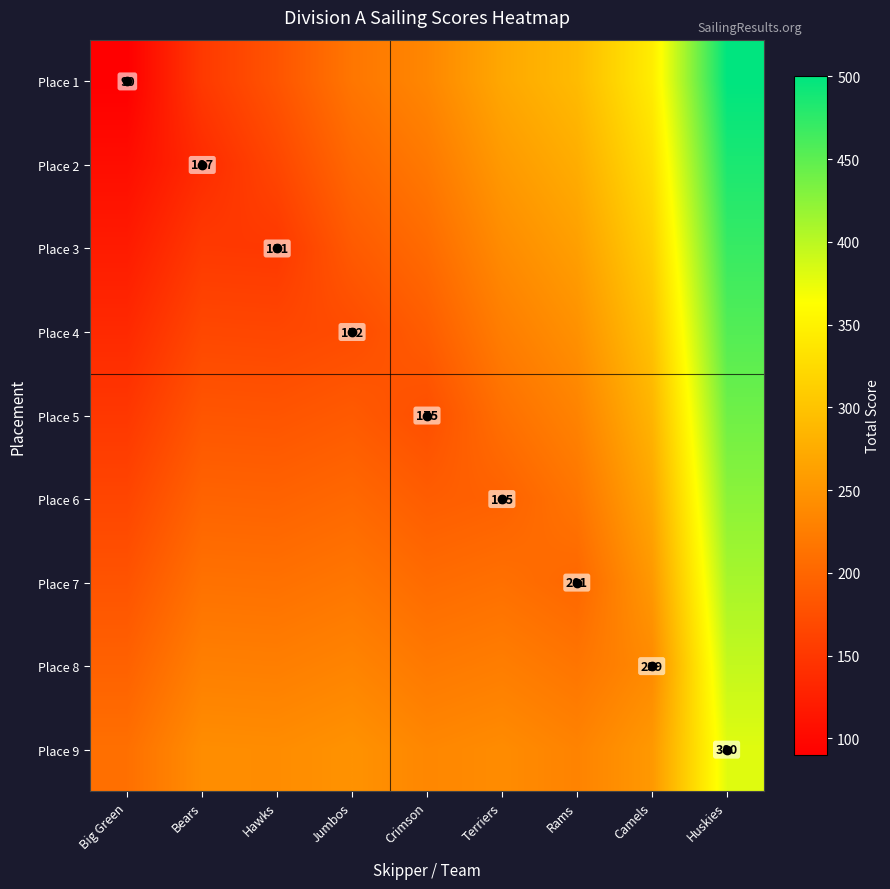

The Place 3 series shows 151 at Hawks. True or false?

True